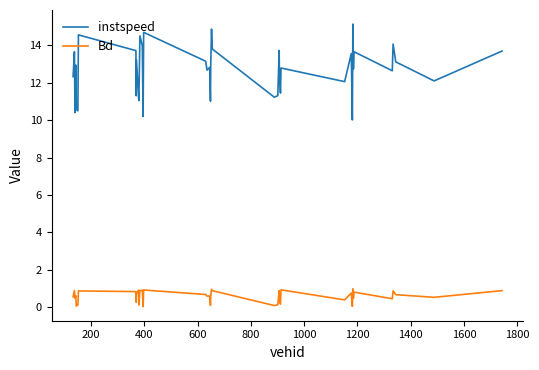

What is the difference between the maximum and minimum values in the Bd series?

0.9